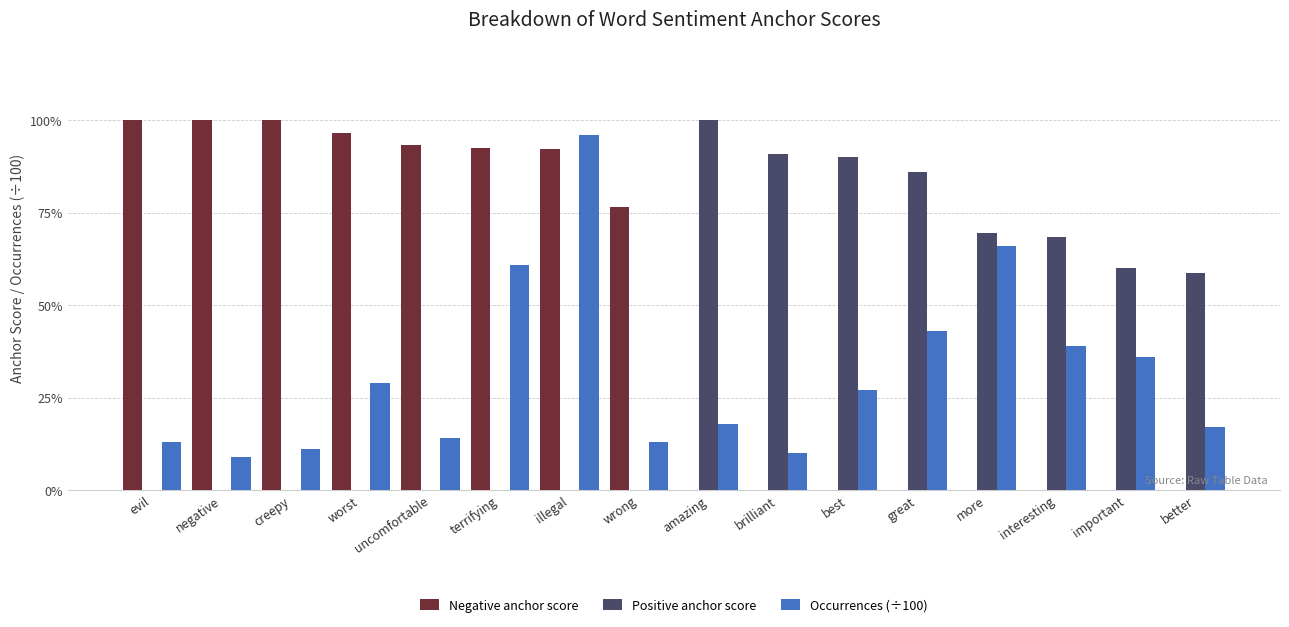

The value of Positive anchor score at best is 0.9. True or false?

True